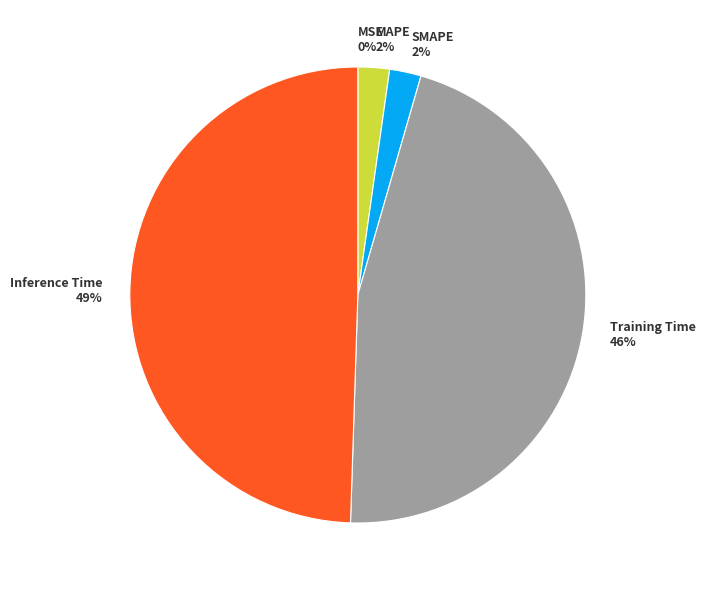

Does MAPE represent more than half of the total?

No